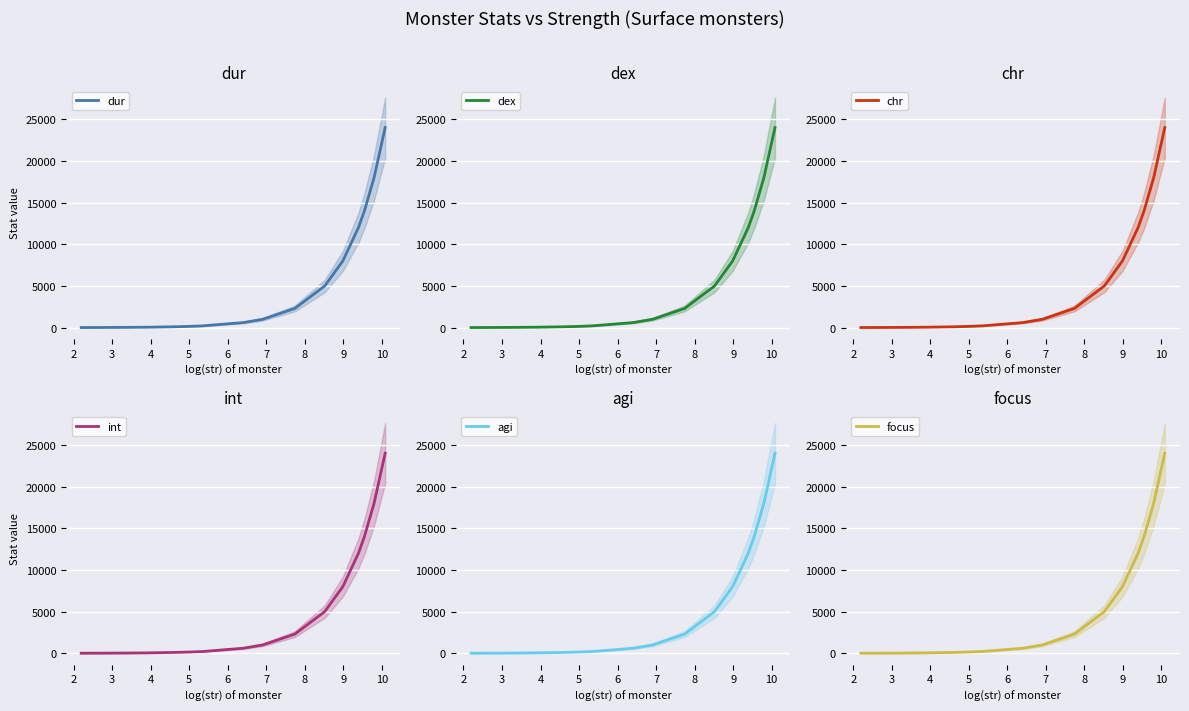

What is the maximum value for int?

24000